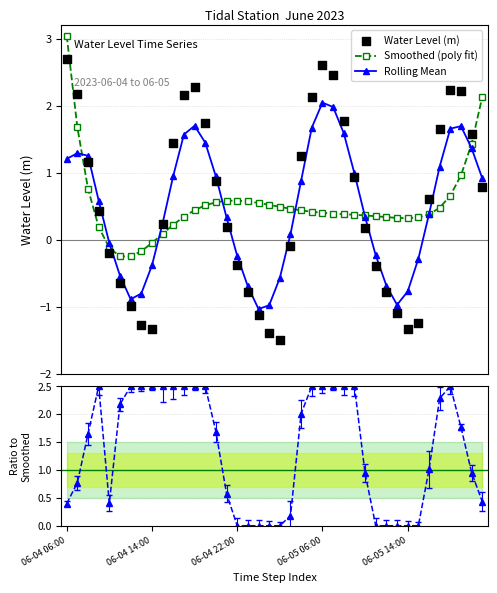

At which category is the sum across all series the highest?

06-05 06:00